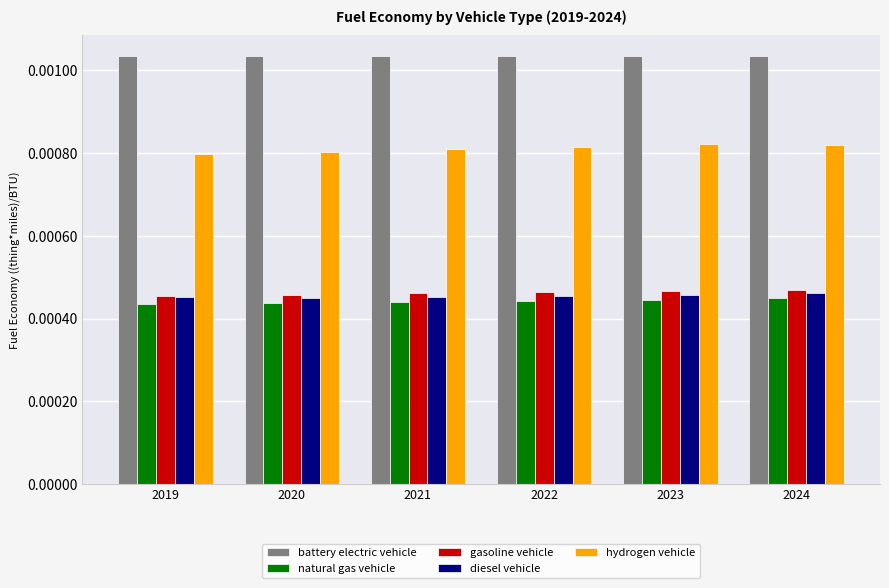

How many gasoline vehicle values are between 0 and 1?

6